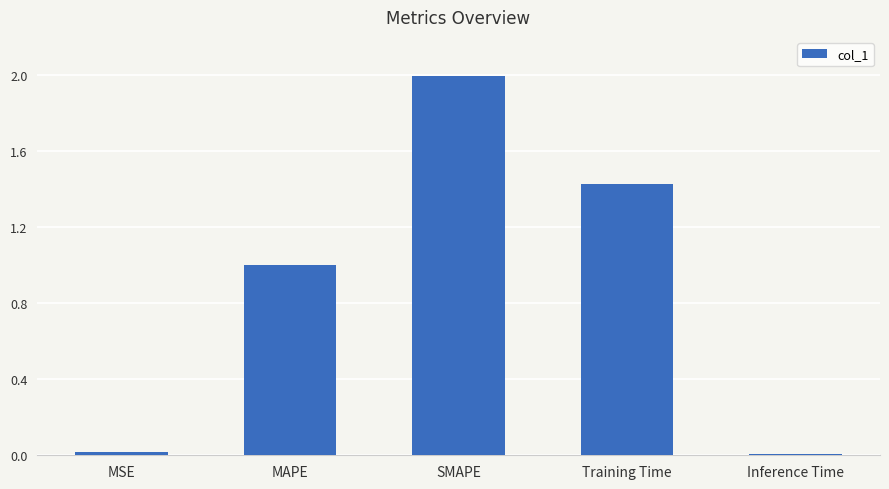

Are the bars horizontal?

No